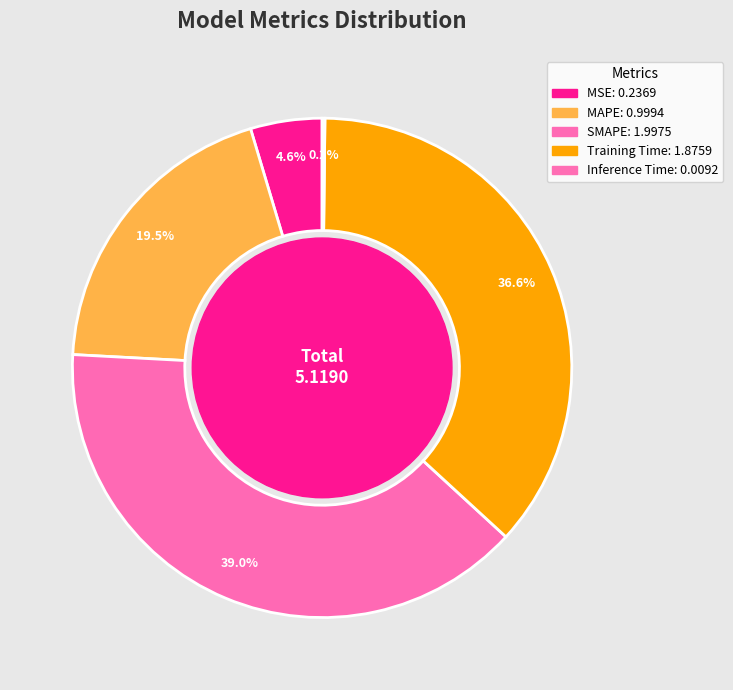

Is it true that Training Time is 22% of the pie?

False